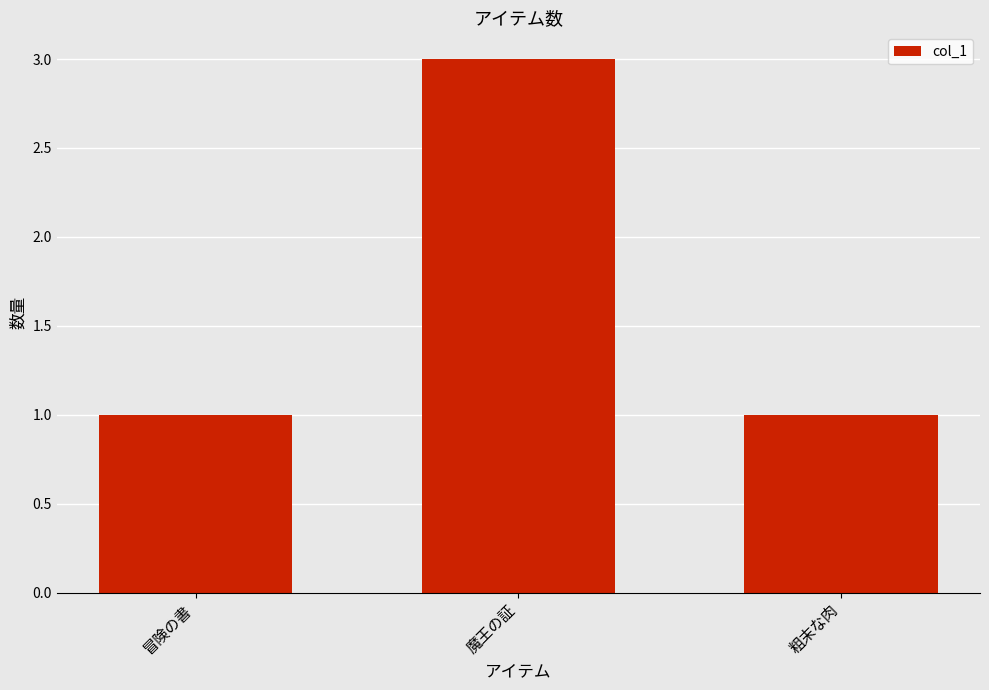

At which category does the chart reach its peak across all series?

魔王の証